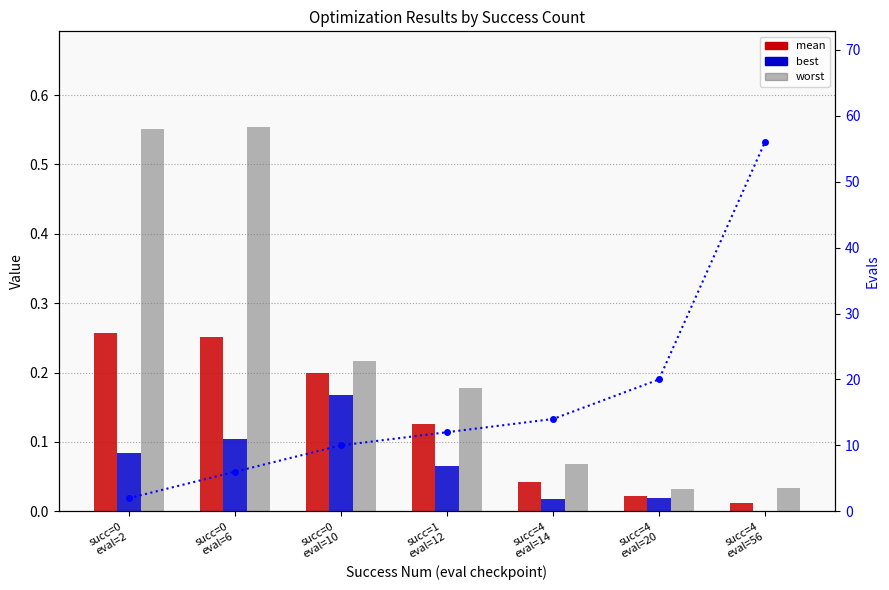

Reading left to right, extract all data points from this chart.

mean: succ=0
eval=2=0.3	succ=0
eval=6=0.3	succ=0
eval=10=0.2	succ=1
eval=12=0.1	succ=4
eval=14=0.0	succ=4
eval=20=0.0	succ=4
eval=56=0.0
best: succ=0
eval=2=0.1	succ=0
eval=6=0.1	succ=0
eval=10=0.2	succ=1
eval=12=0.1	succ=4
eval=14=0.0	succ=4
eval=20=0.0	succ=4
eval=56=0.0
worst: succ=0
eval=2=0.6	succ=0
eval=6=0.6	succ=0
eval=10=0.2	succ=1
eval=12=0.2	succ=4
eval=14=0.1	succ=4
eval=20=0.0	succ=4
eval=56=0.0
evals: succ=0
eval=2=2.0	succ=0
eval=6=6.0	succ=0
eval=10=10.0	succ=1
eval=12=12.0	succ=4
eval=14=14.0	succ=4
eval=20=20.0	succ=4
eval=56=56.0